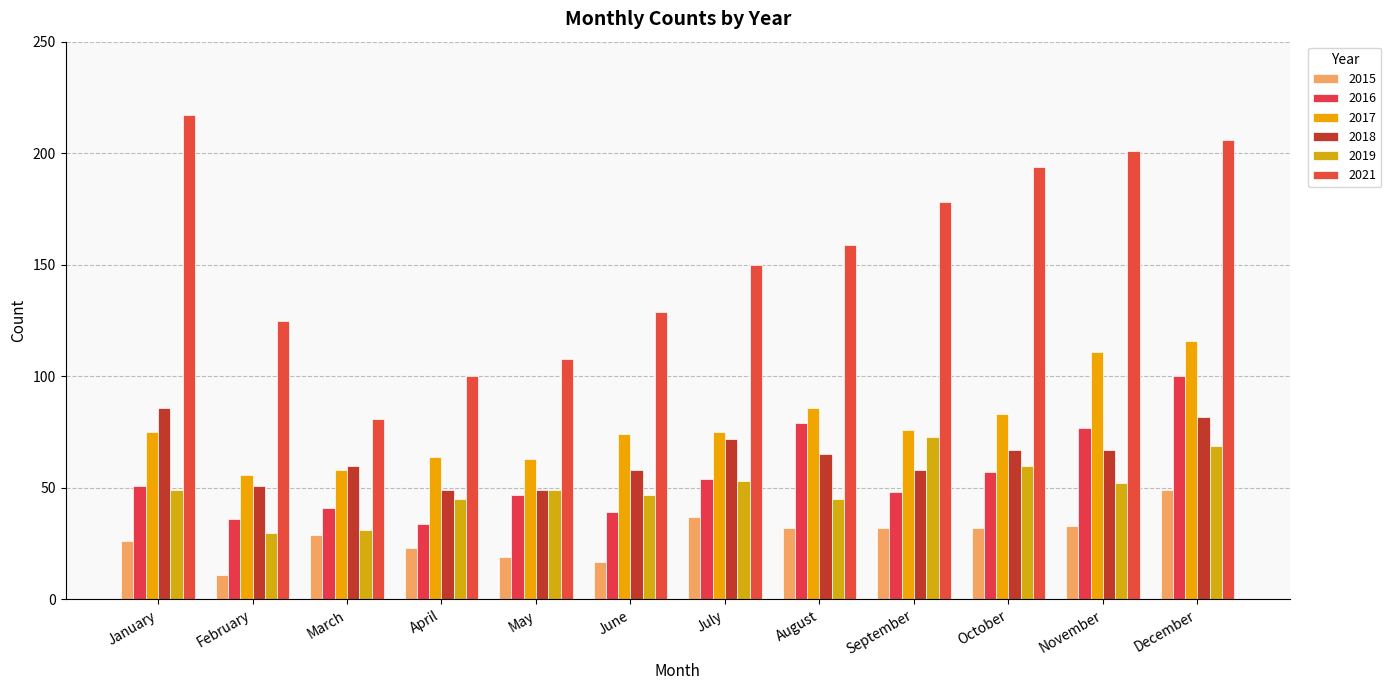

Are the bars horizontal?

No